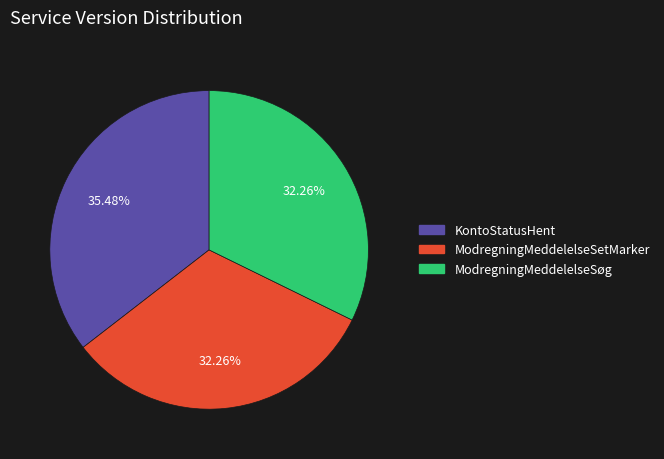

Approximately how many times larger is the value at KontoStatusHent compared to ModregningMeddelelseSetMarker?

1.1